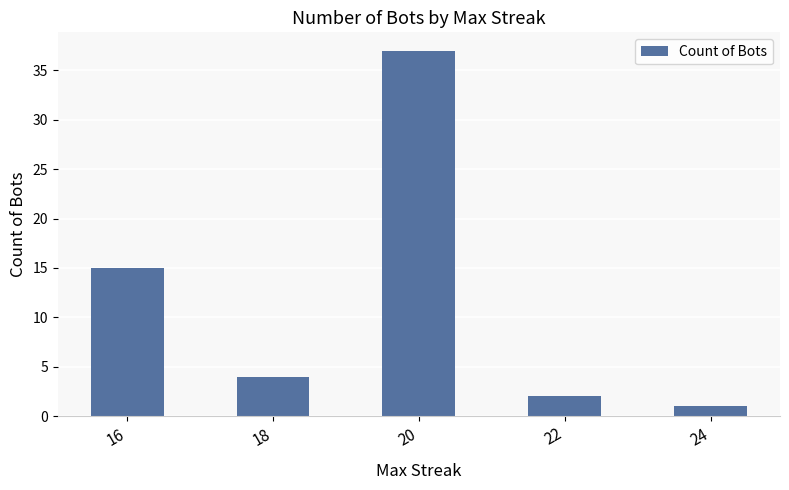

Does the chart contain any negative values?

No